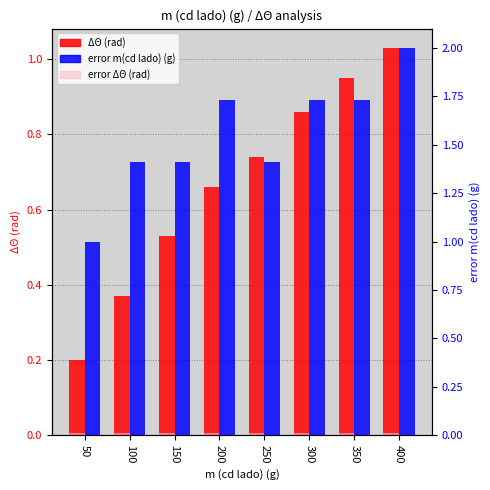

What is the difference between the highest and lowest values at 50?

1.0